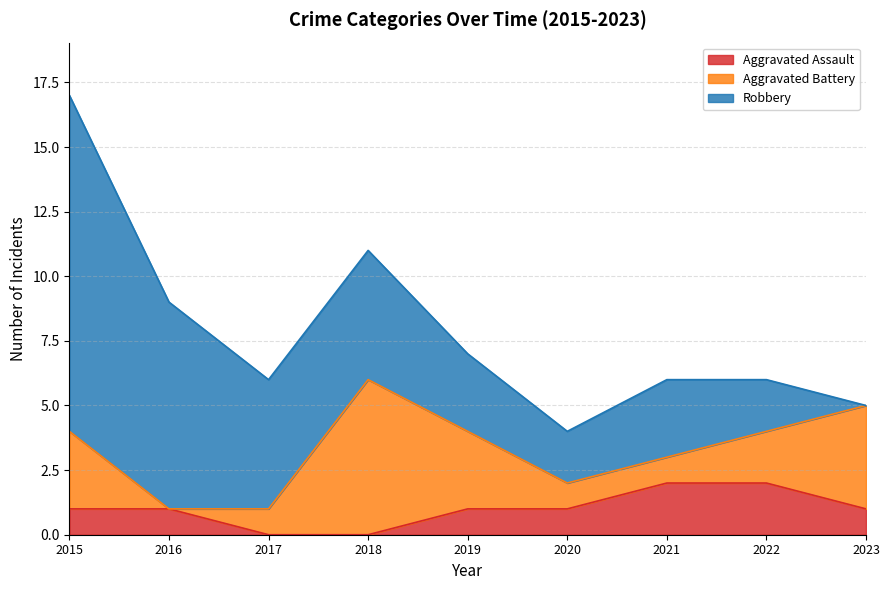

At which category does Robbery reach its first local valley?

2020